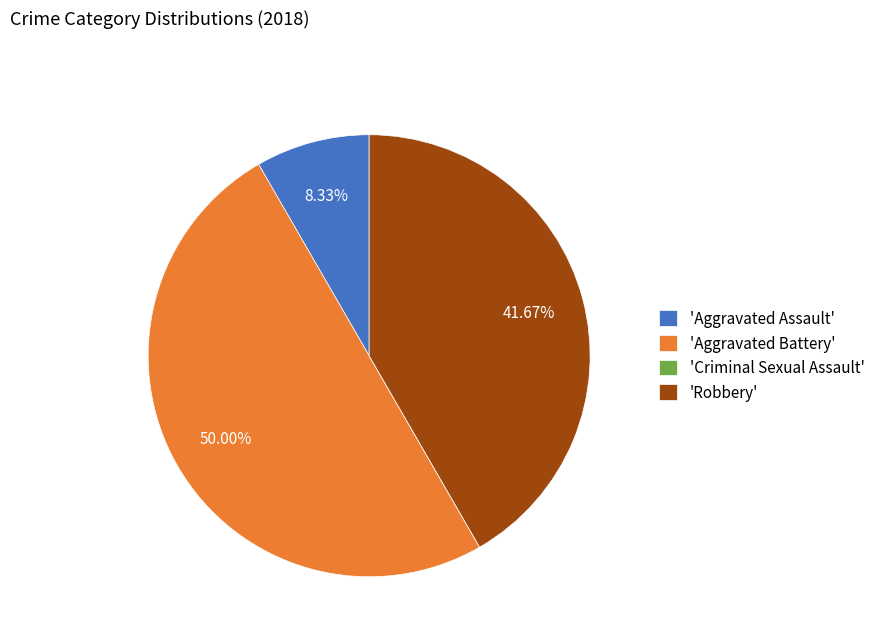

Does 'Robbery' represent more than half of the total?

No